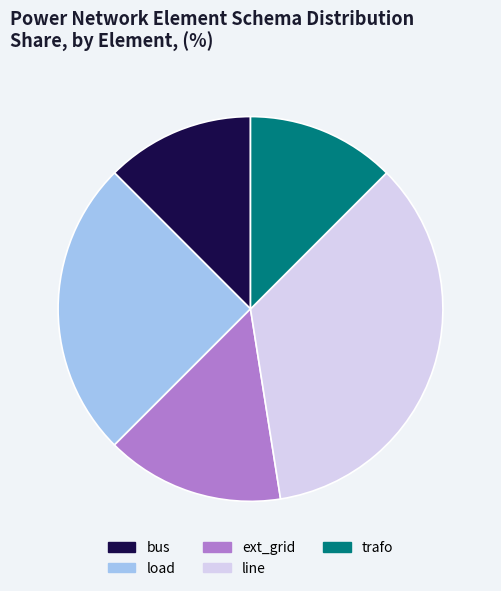

The bus slice represents 12% of the pie. True or false?

True